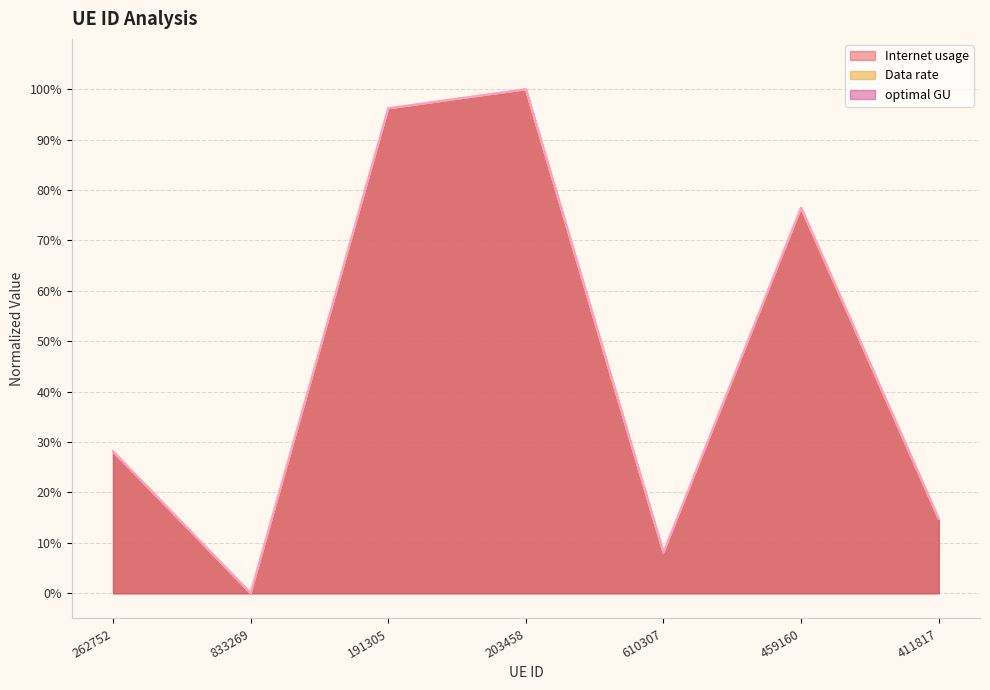

At which category is the sum across all series the highest?

203458